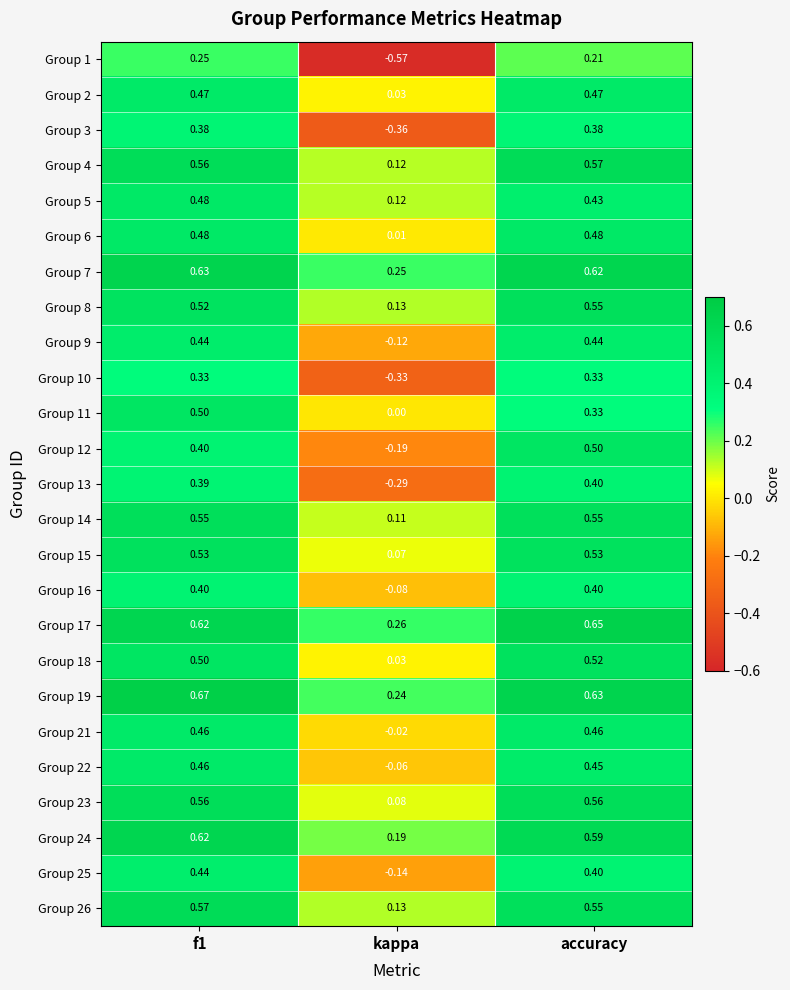

Which category has the highest value across all series?

f1